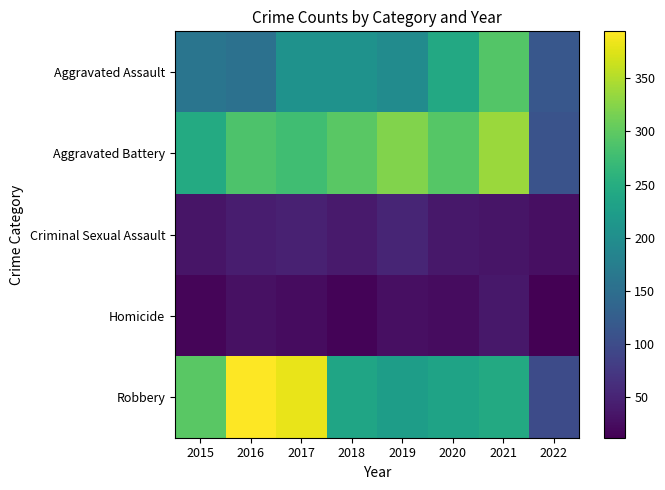

Which series has the widest spread of values?

Robbery